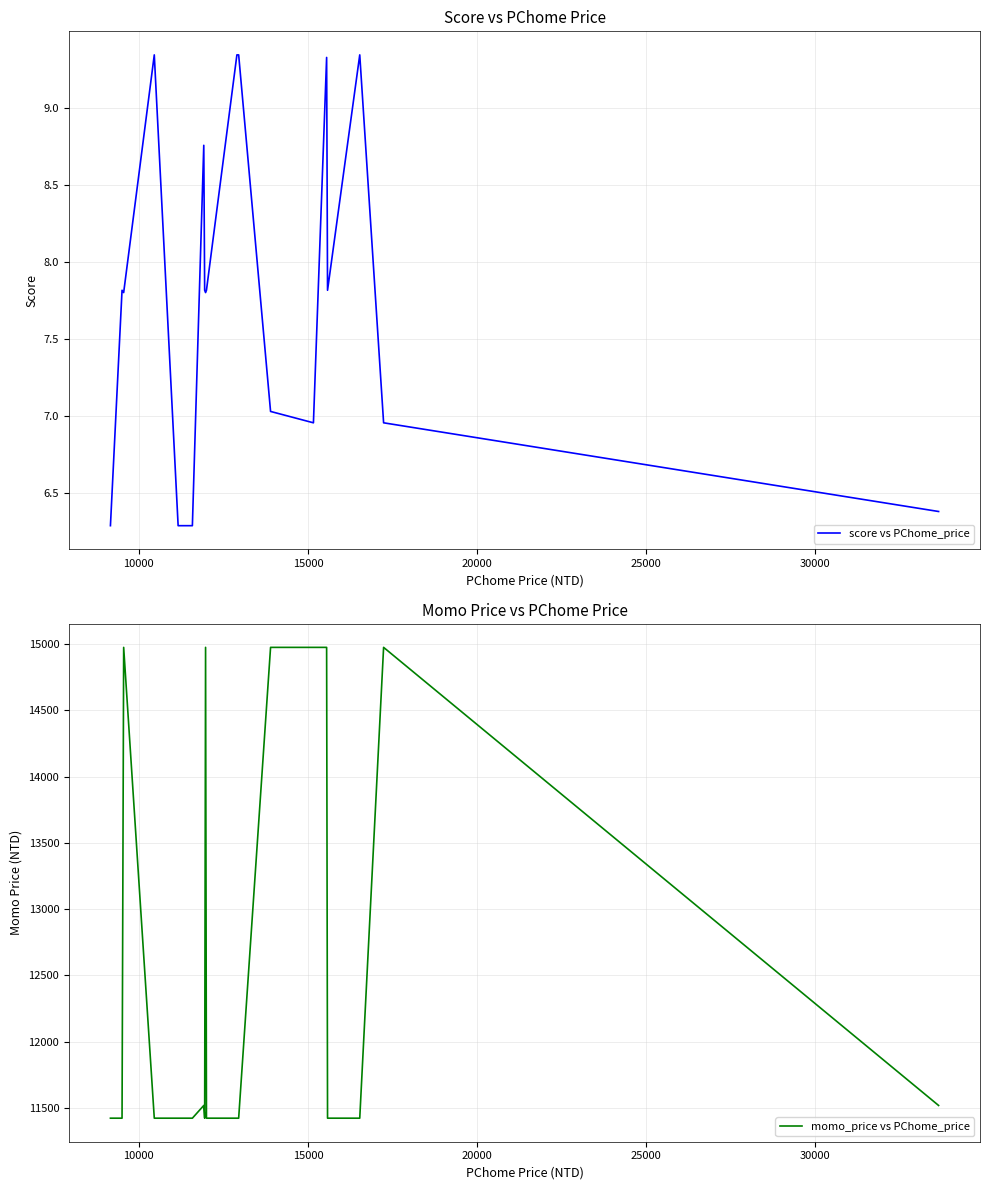

List the series in order of their peak value, highest first.

momo_price vs PChome_price, score vs PChome_price